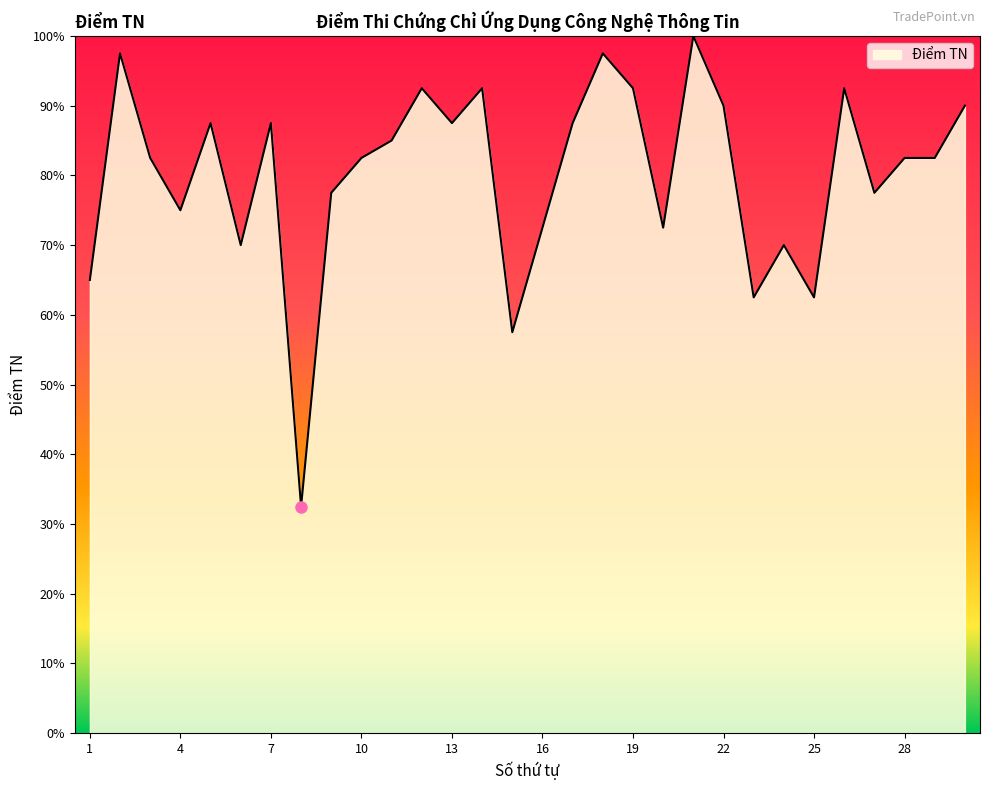

Does the chart display data point markers on the line(s)?

No